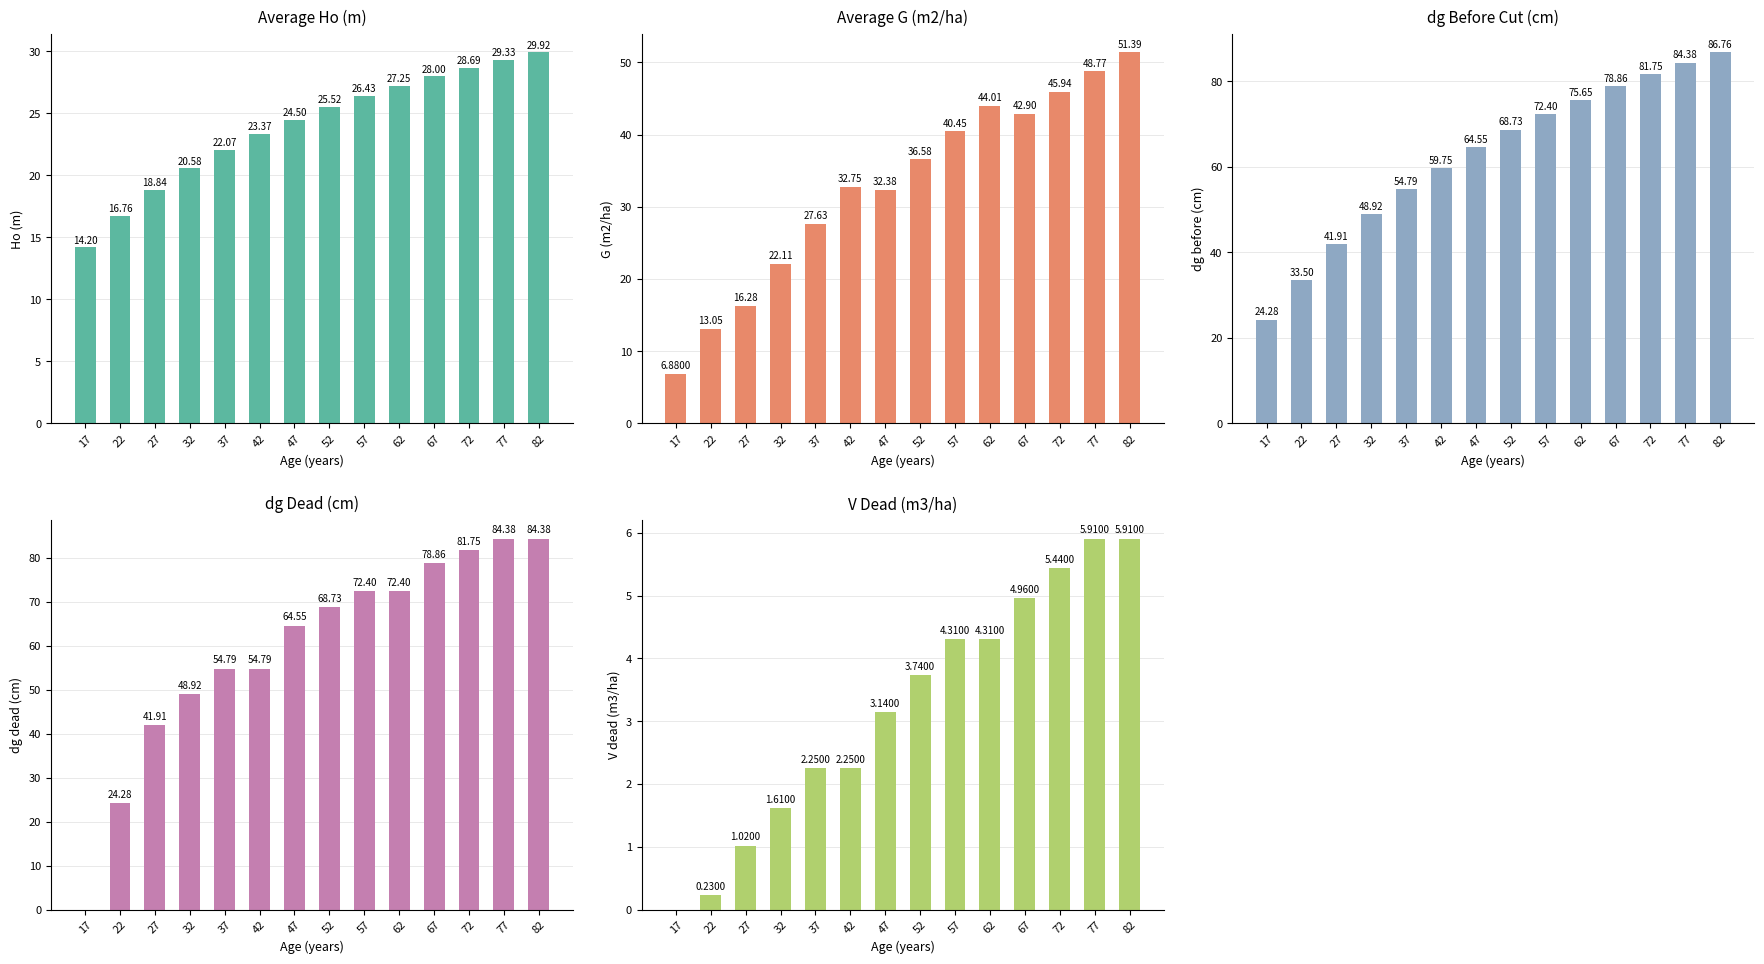

The value of dg dead (cm) at 82 is 84.4. True or false?

True